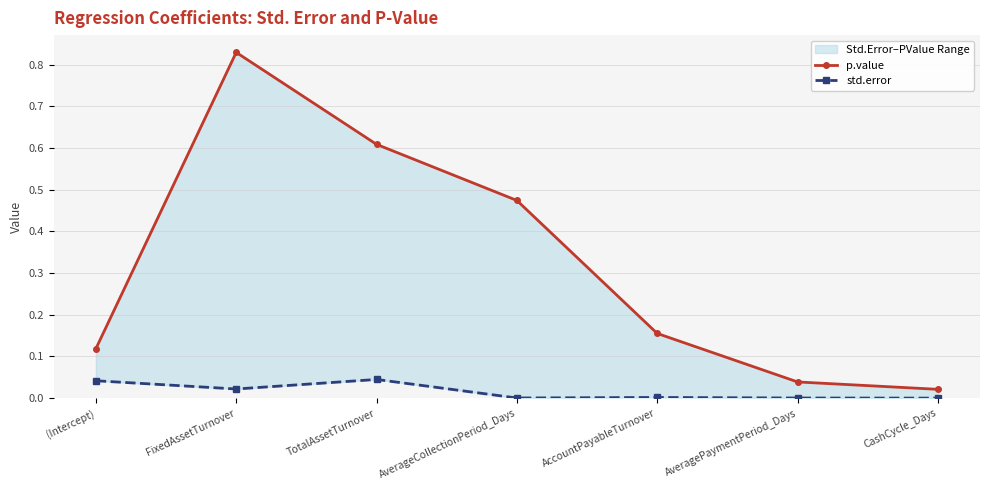

Between AverageCollectionPeriod_Days and AccountPayableTurnover, which series saw the biggest shift?

p.value